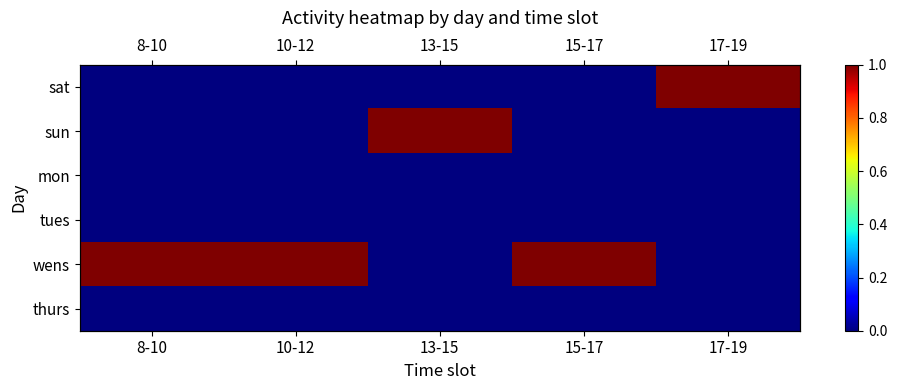

Which label corresponds to the largest value in the chart?

17-19